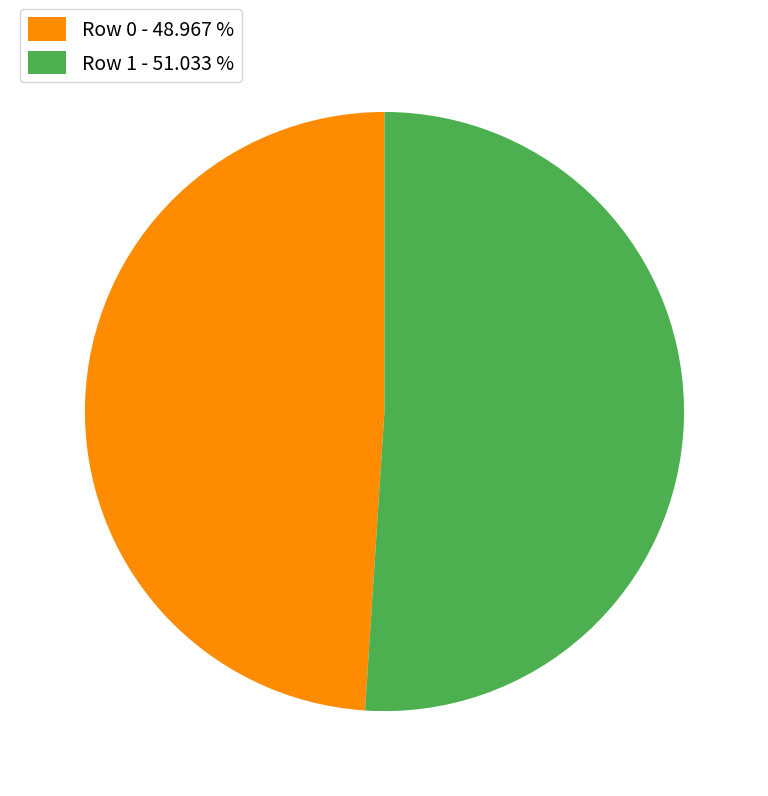

Is it true that Row 1 is 51% of the pie?

True